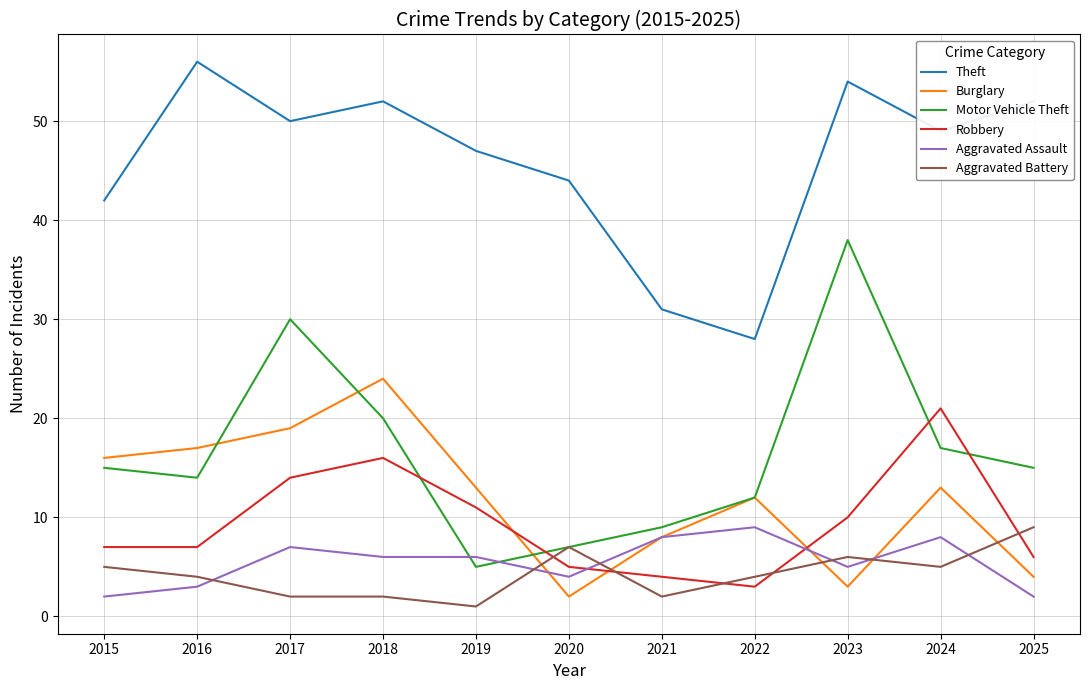

Reading left to right, list all the values displayed in this chart.

Theft: 2015=42	2016=56	2017=50	2018=52	2019=47	2020=44	2021=31	2022=28	2023=54	2024=49	2025=52
Burglary: 2015=16	2016=17	2017=19	2018=24	2019=13	2020=2	2021=8	2022=12	2023=3	2024=13	2025=4
Motor Vehicle Theft: 2015=15	2016=14	2017=30	2018=20	2019=5	2020=7	2021=9	2022=12	2023=38	2024=17	2025=15
Robbery: 2015=7	2016=7	2017=14	2018=16	2019=11	2020=5	2021=4	2022=3	2023=10	2024=21	2025=6
Aggravated Assault: 2015=2	2016=3	2017=7	2018=6	2019=6	2020=4	2021=8	2022=9	2023=5	2024=8	2025=2
Aggravated Battery: 2015=5	2016=4	2017=2	2018=2	2019=1	2020=7	2021=2	2022=4	2023=6	2024=5	2025=9